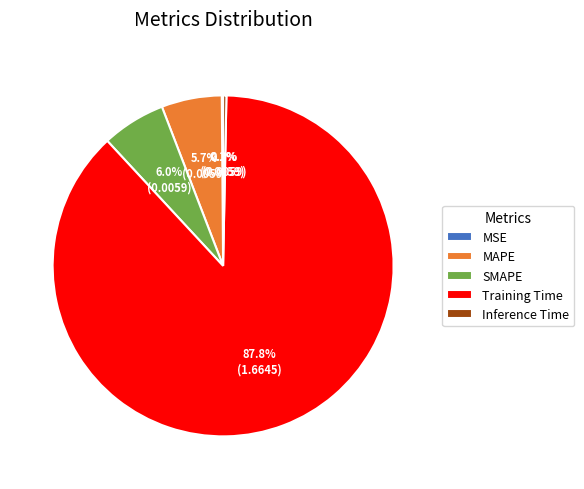

What is the largest slice in the pie chart?

Training Time